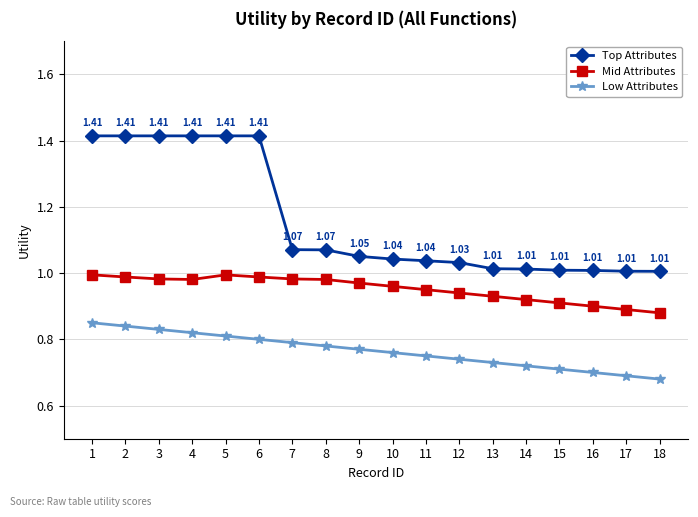

What is the difference between the maximum and minimum values in the Low Attributes series?

0.2